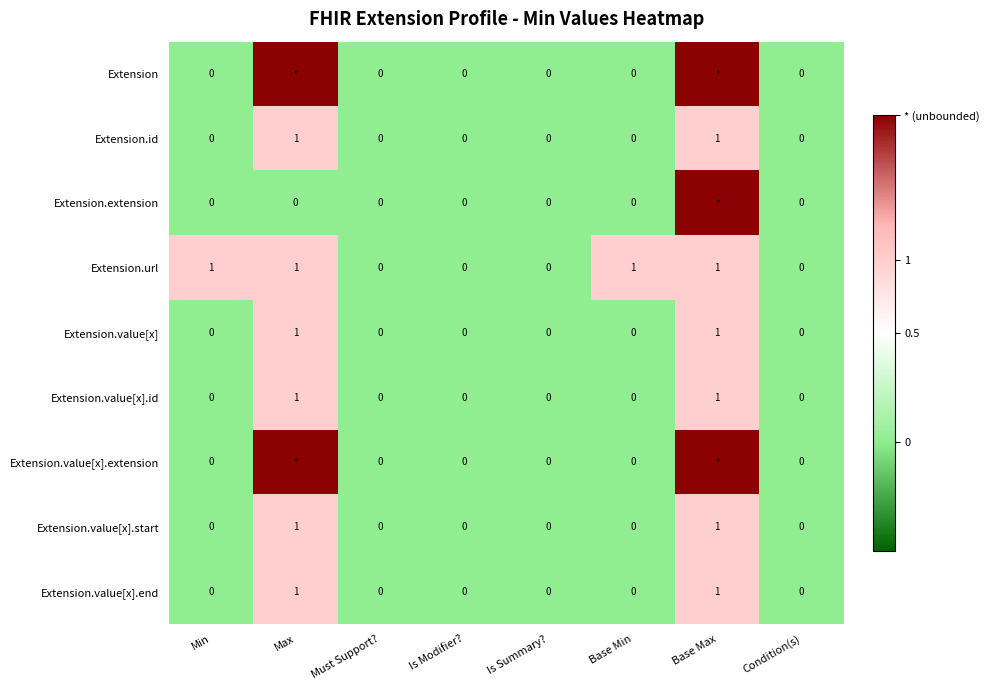

The Extension.id series shows 0 at Base Min. True or false?

True